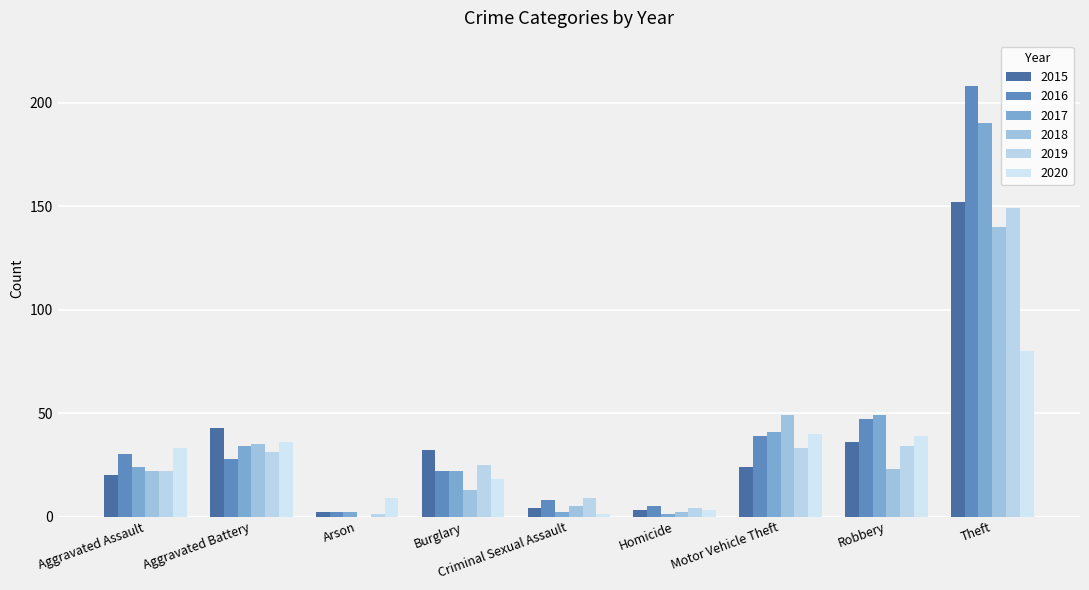

What is the greatest value displayed?

208